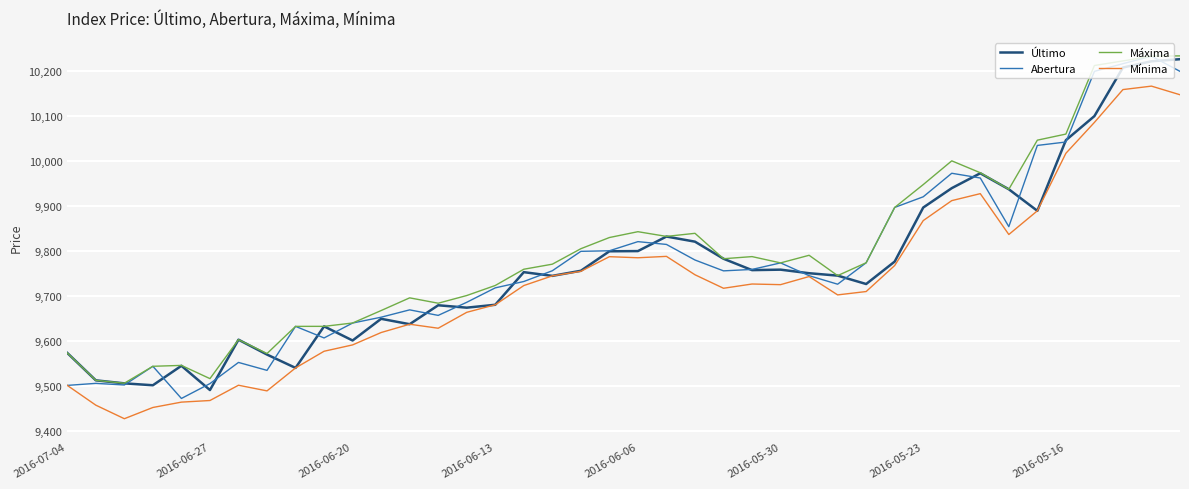

True or false: Mínima and Máxima intersect in this chart.

False